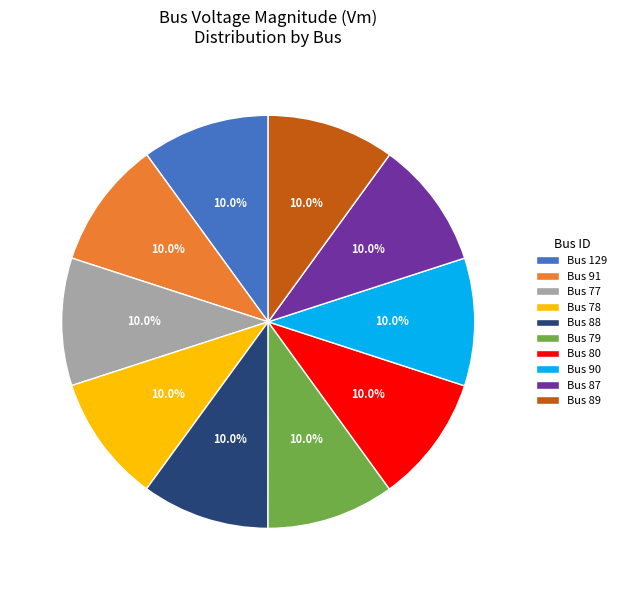

Does any single category account for the majority?

No